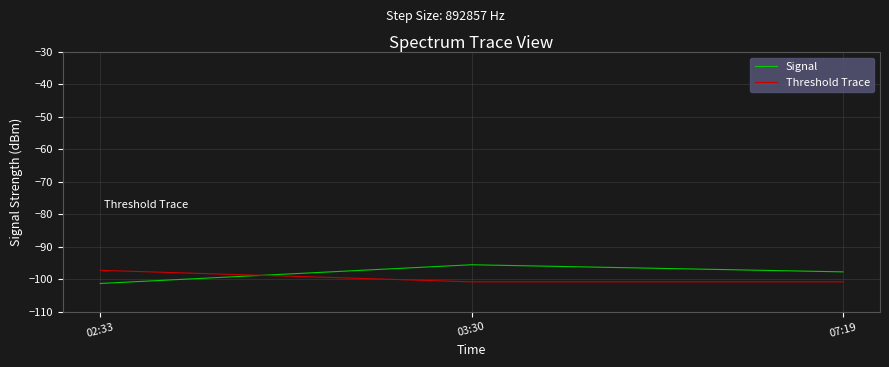

Which series has the widest spread of values?

Signal